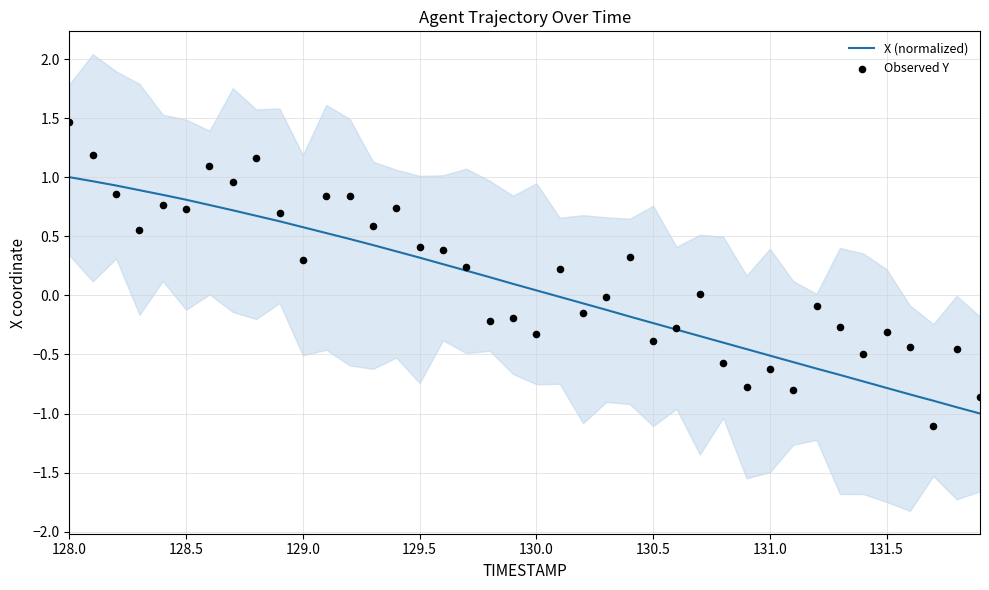

What are all the series names shown in the legend?

X (normalized), Observed Y